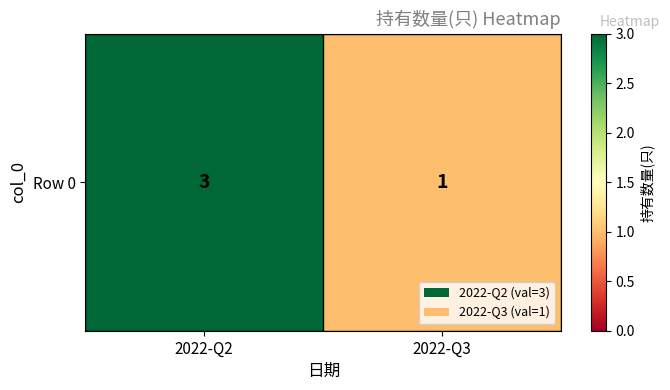

The chart shows a value of 1 at 2022-Q3. True or false?

True